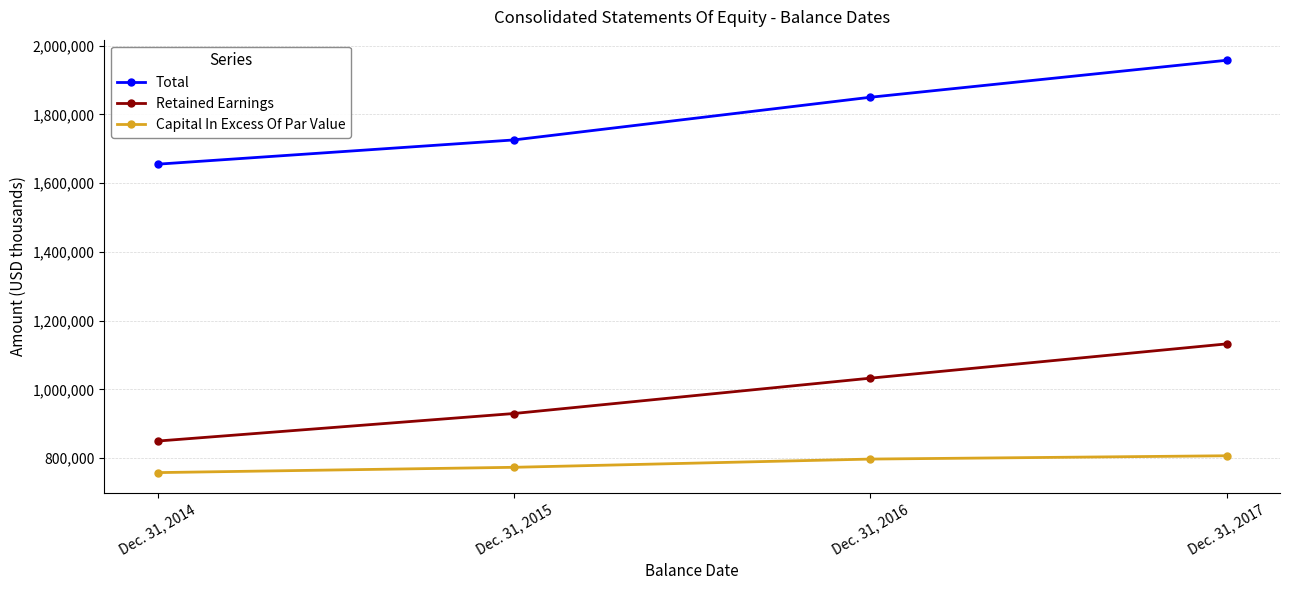

True or false: Capital In Excess Of Par Value and Total intersect in this chart.

False